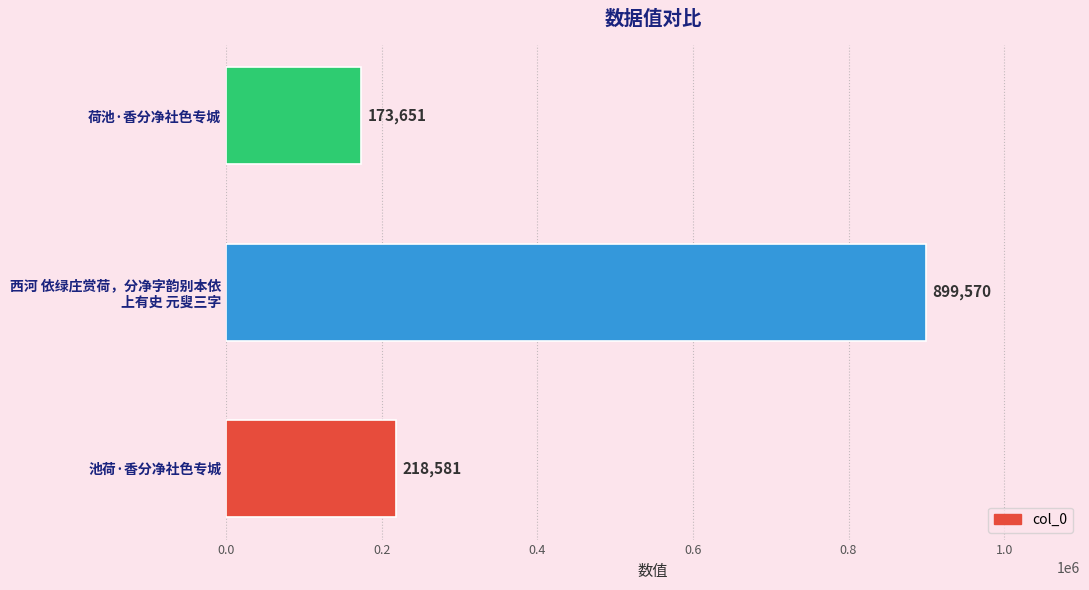

Reading top to bottom, list all the values displayed in this chart.

173651	899570	218581